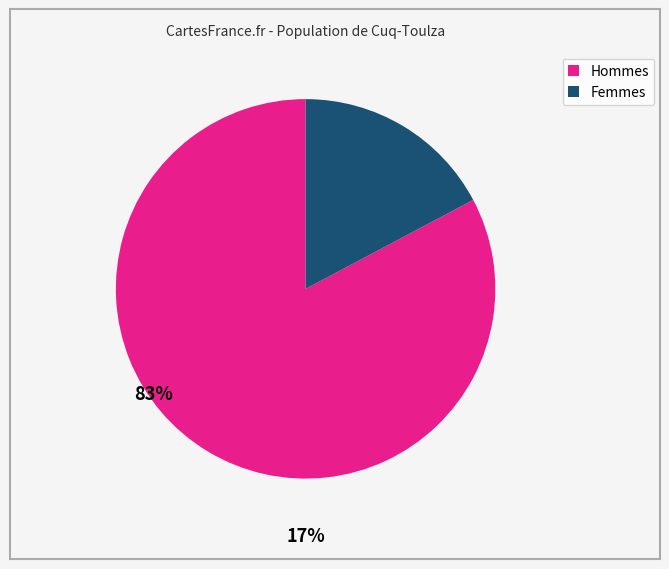

Is the sum of Hommes and Femmes greater than half?

Yes